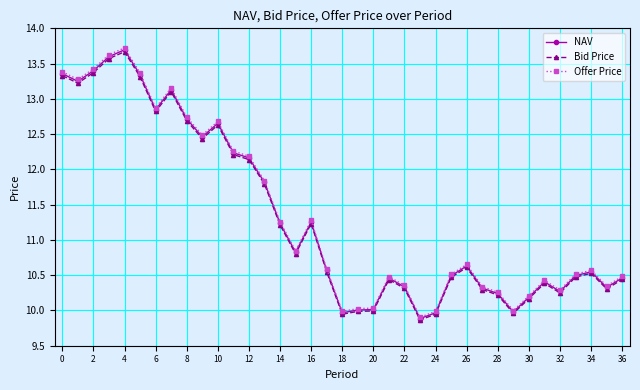

At how many categories does at least one series exceed 11?

16